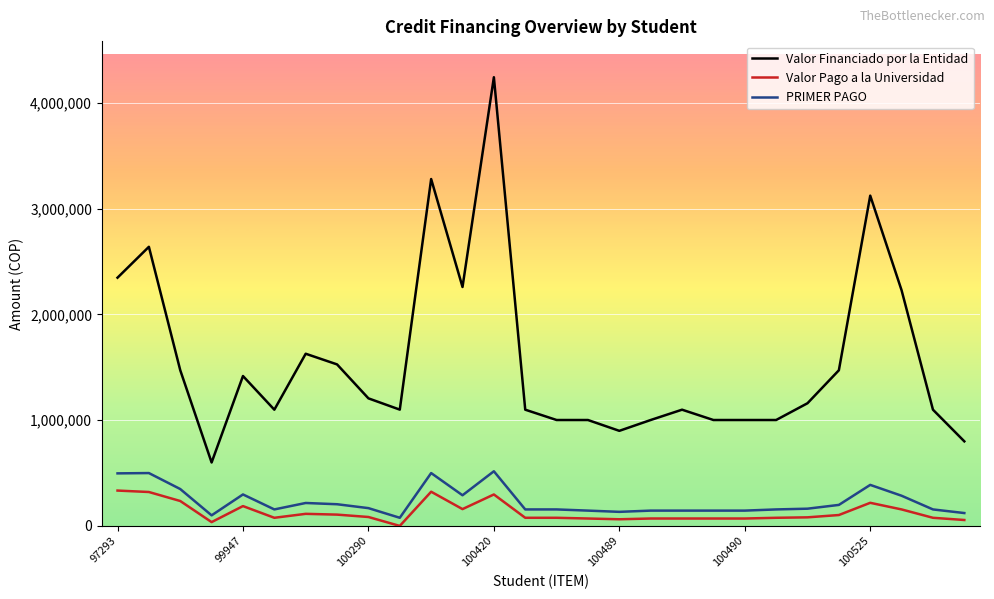

What is the sum of all PRIMER PAGO values?

6512860